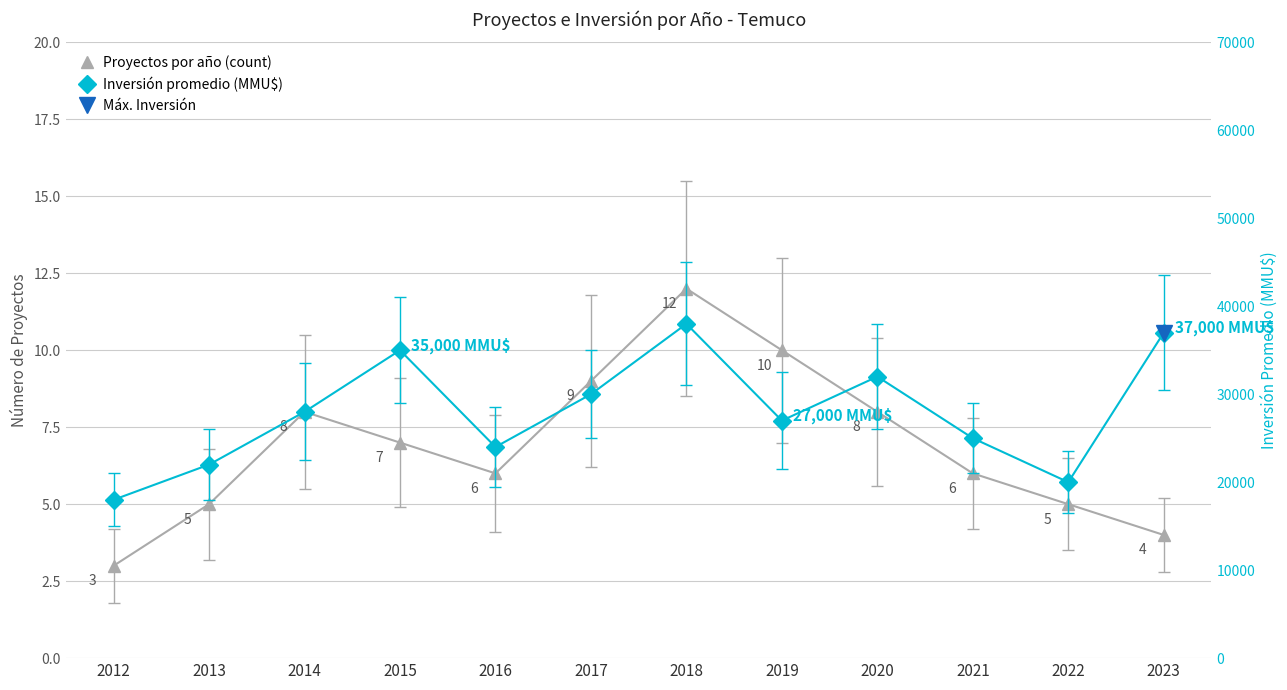

What is the average value of the Inversión promedio (MMU$) series?

28000